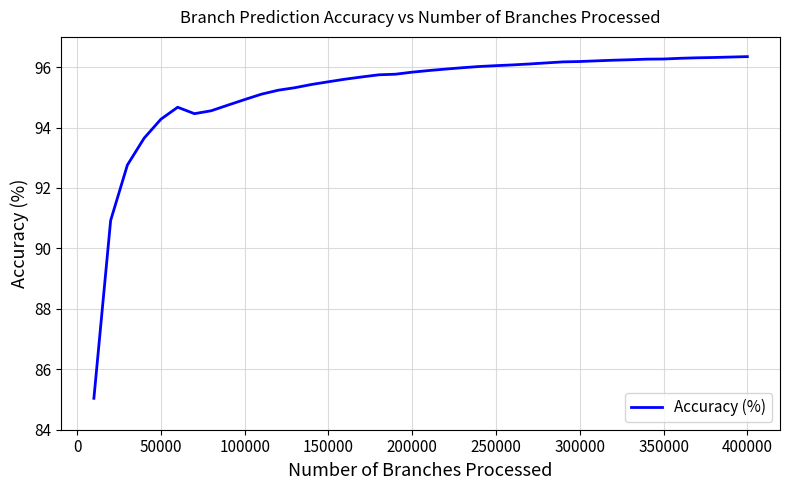

What is the minimum value shown in the chart?

85.0